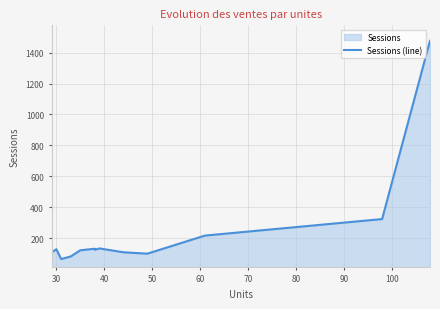

What position from the left is 100?

9